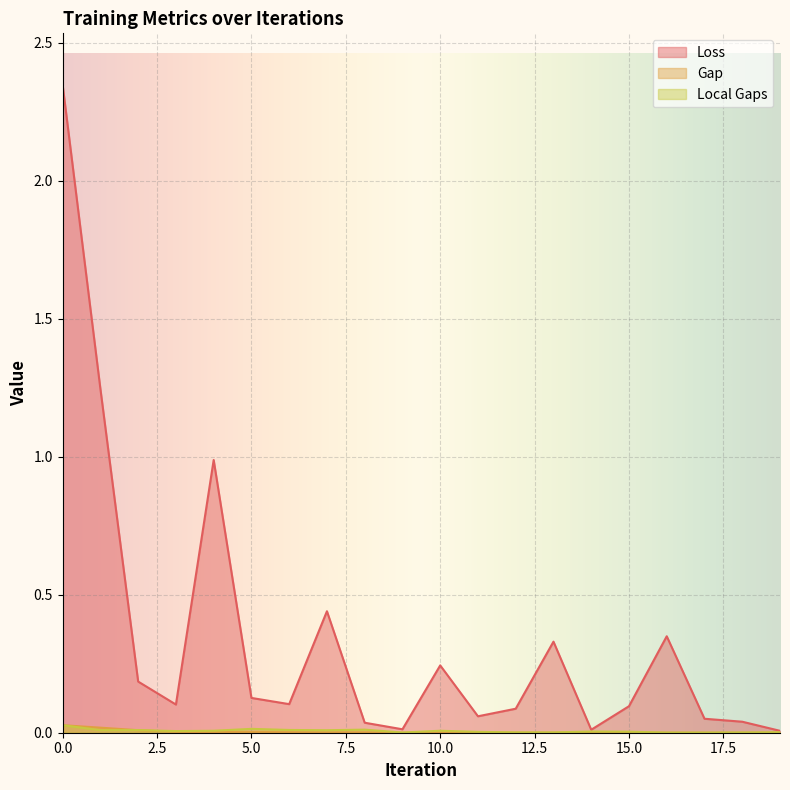

Rank the series by their maximum value, from highest to lowest.

Loss, Gap, Local Gaps